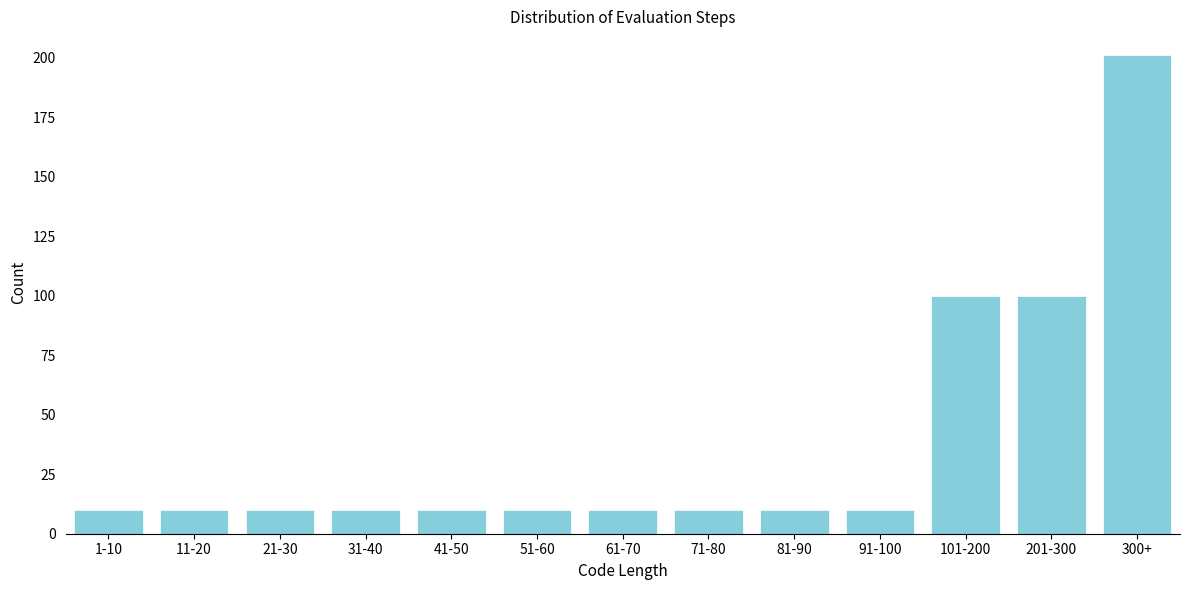

Reading left to right, list all the values displayed in this chart.

10	10	10	10	10	10	10	10	10	10	100	100	201